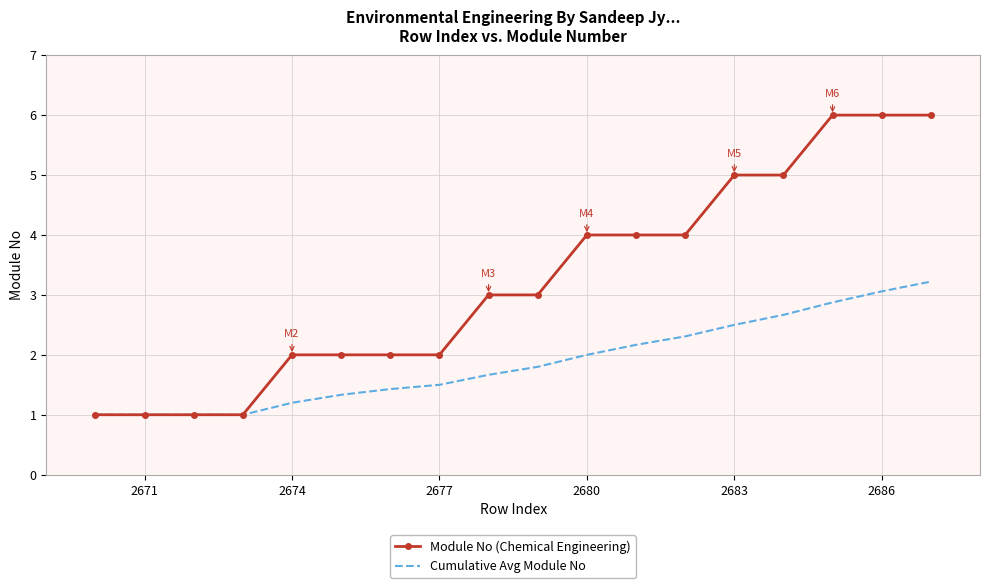

What is the maximum value for Cumulative Avg Module No?

3.2